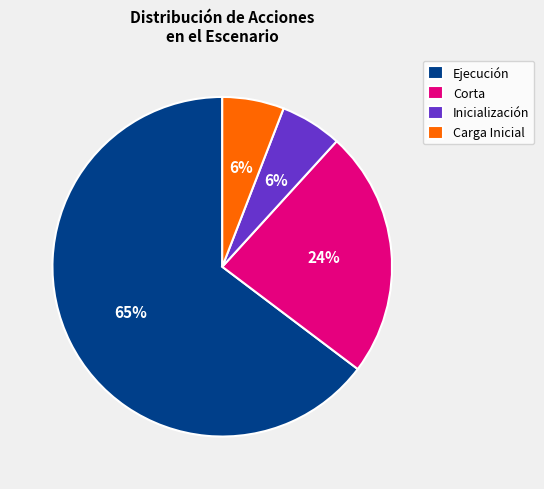

To the nearest percent, what is the difference between the Inicialización and Corta slice percentages?

18%